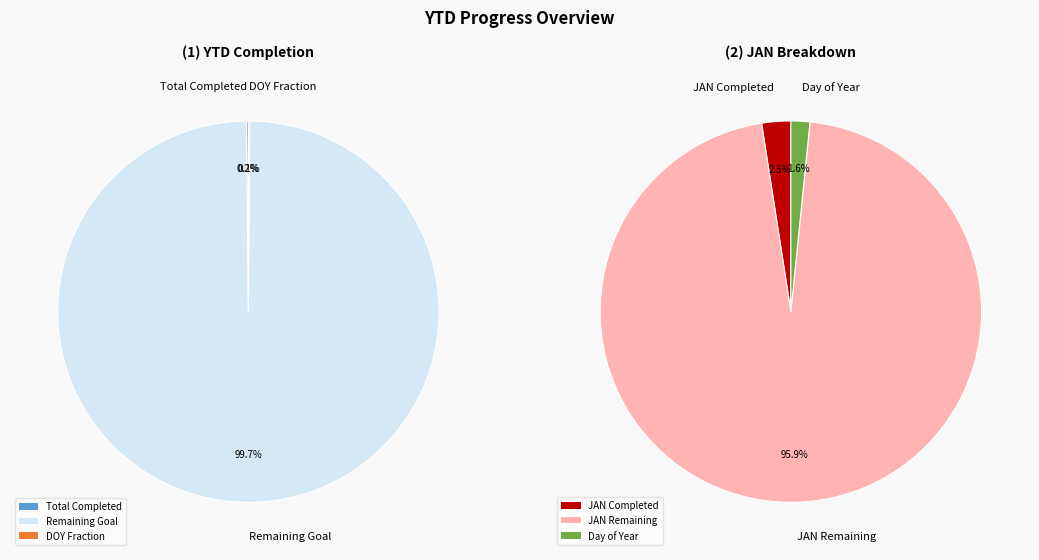

Is it true that JAN is 0% of the pie?

True